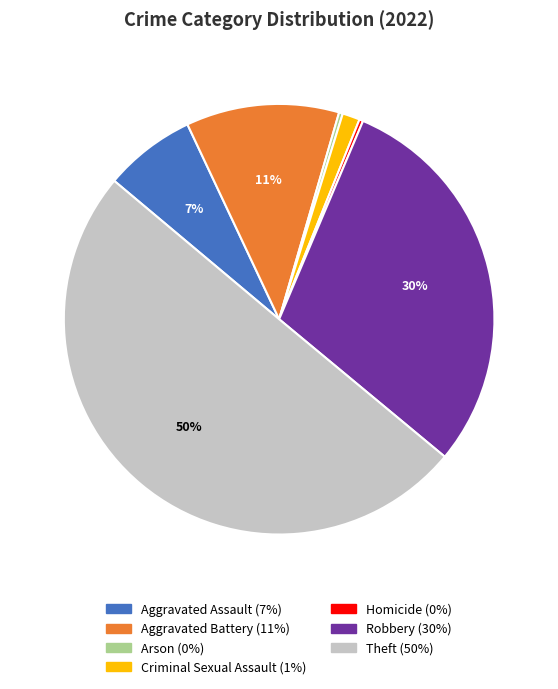

Combined, do Criminal Sexual Assault and Homicide account for over 50%?

No